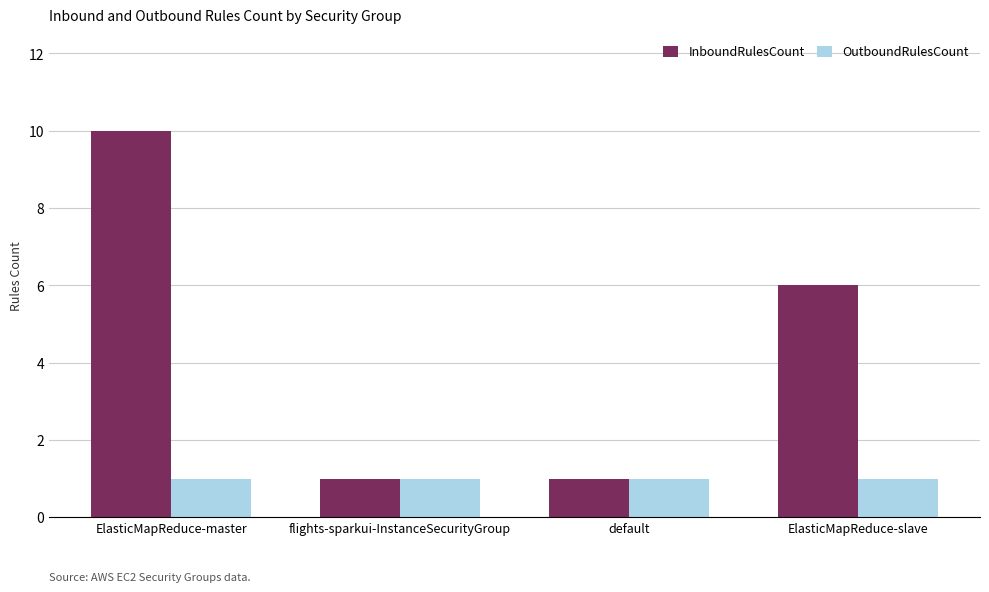

What is the difference between the maximum and minimum values in the InboundRulesCount series?

9